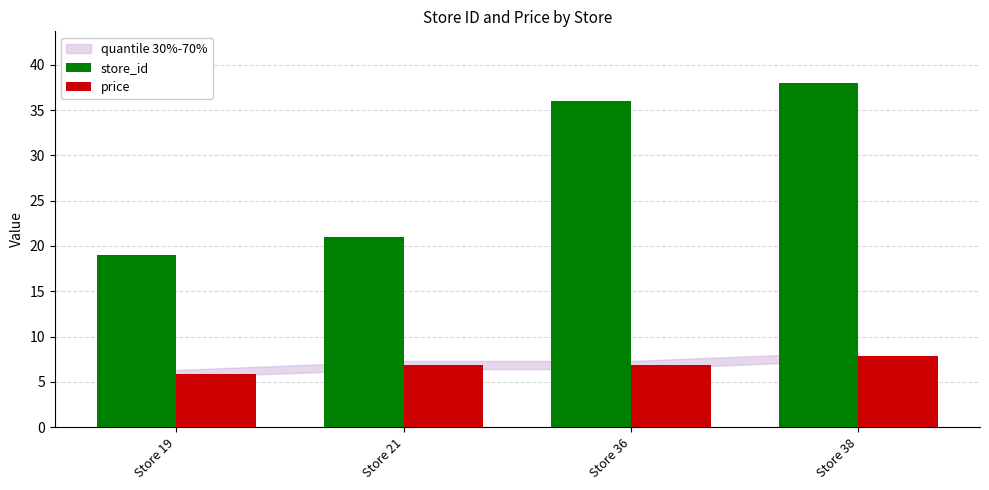

Which series has the largest range (max minus min)?

store_id